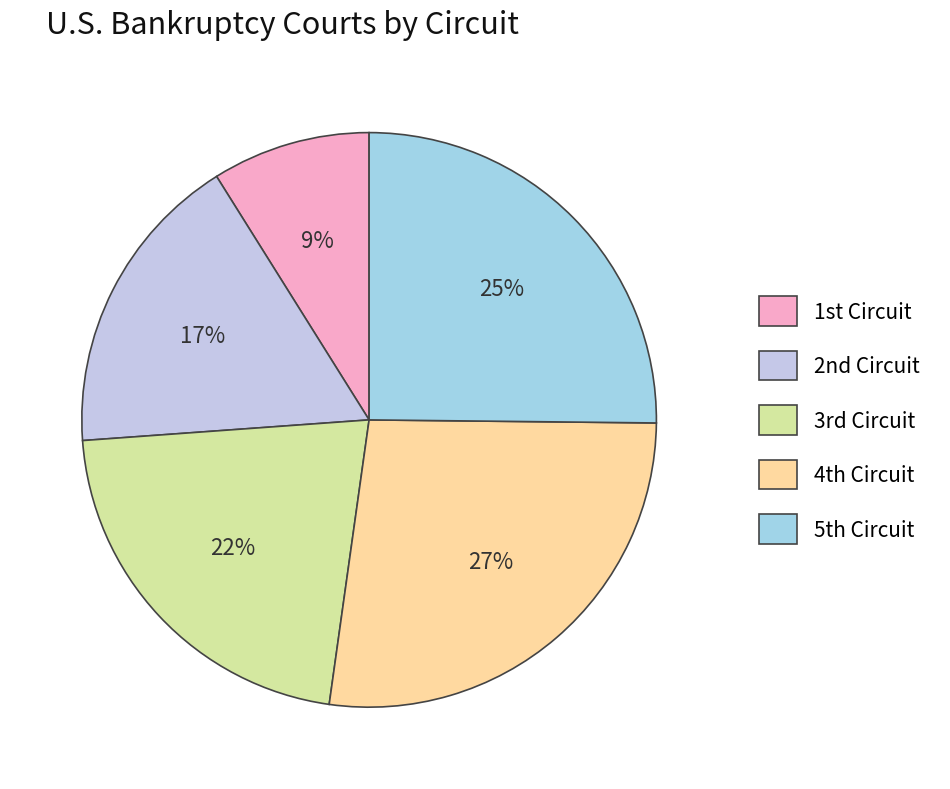

How many segments does this pie chart have?

5